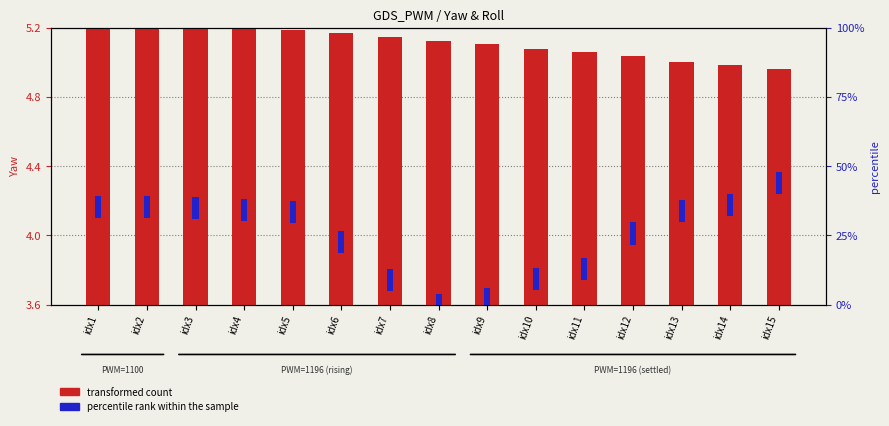

Between idx6 and idx15, which is larger?

idx6